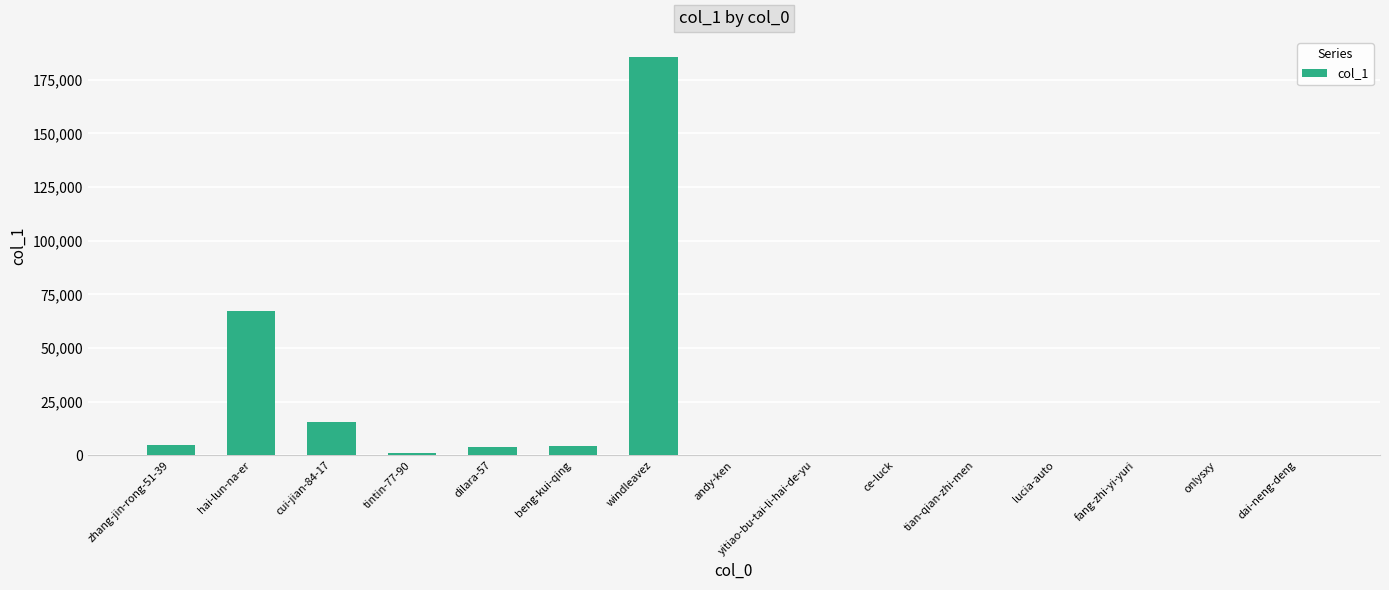

What is the sum of all values?

282903